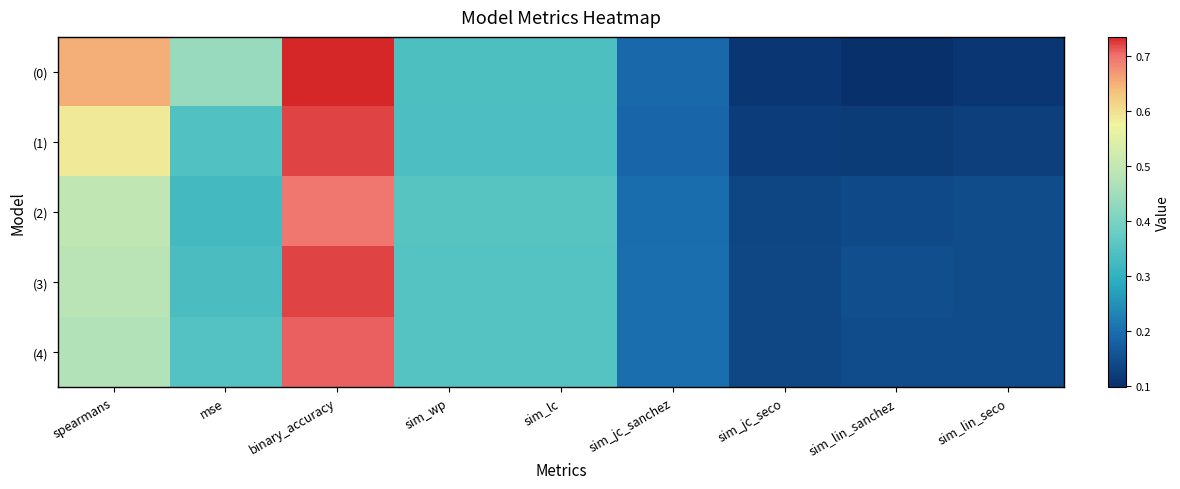

Which series has the largest range (max minus min)?

(0)